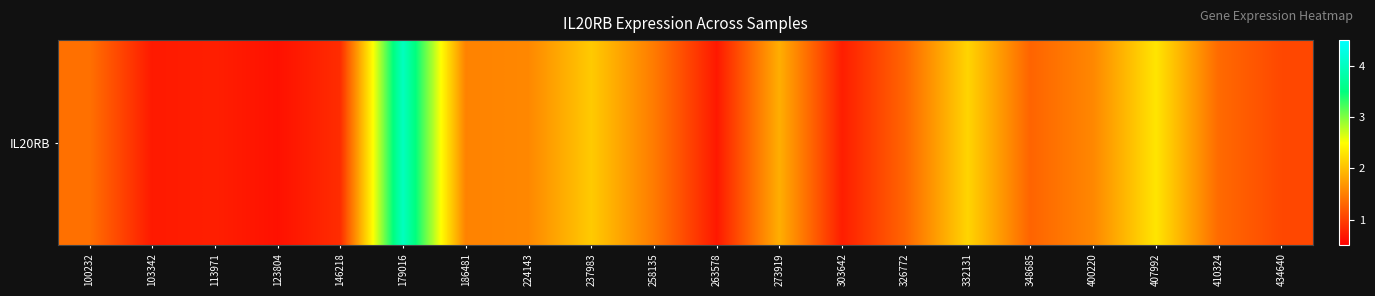

How many series are shown in this chart?

1